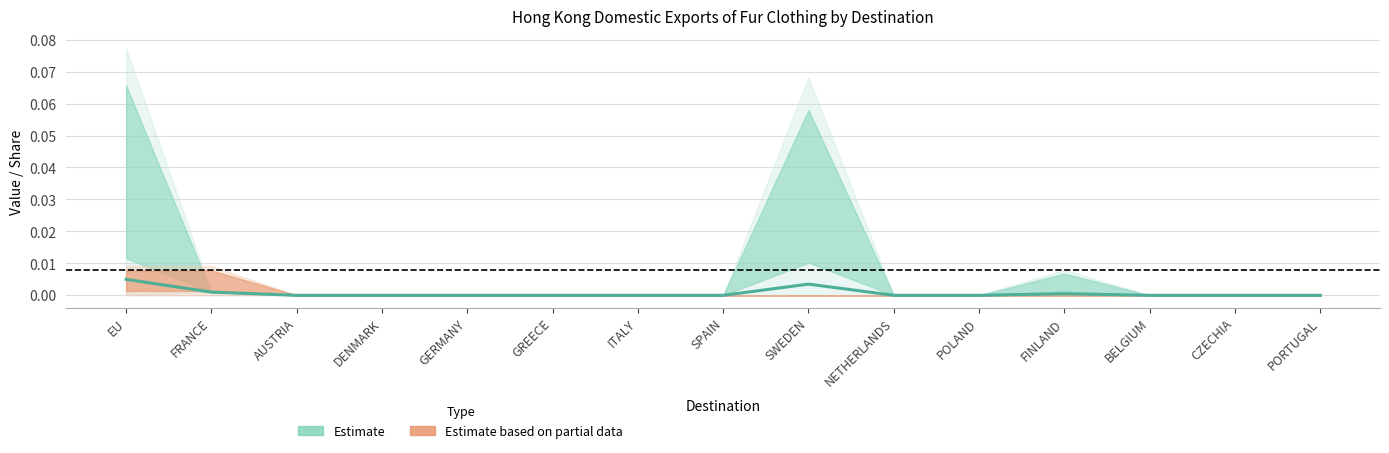

Which label corresponds to the largest value in the chart?

EU